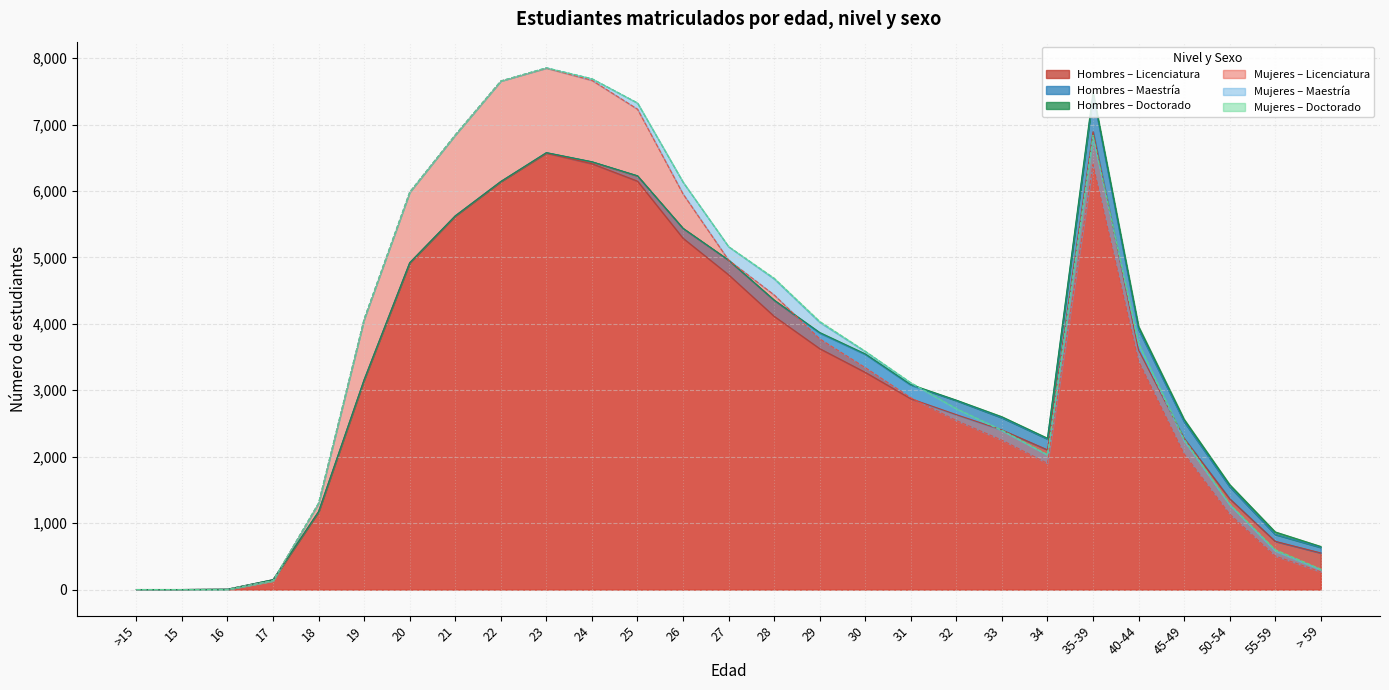

How many interior local peaks does the Hombres (Doctorado) series have?

6